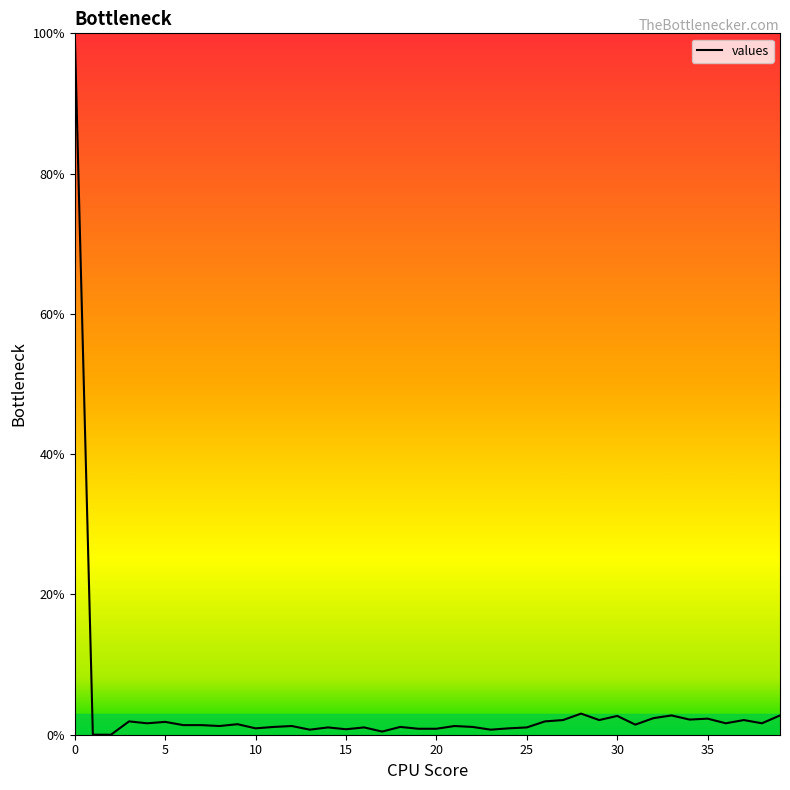

What is the greatest value displayed?

100.0